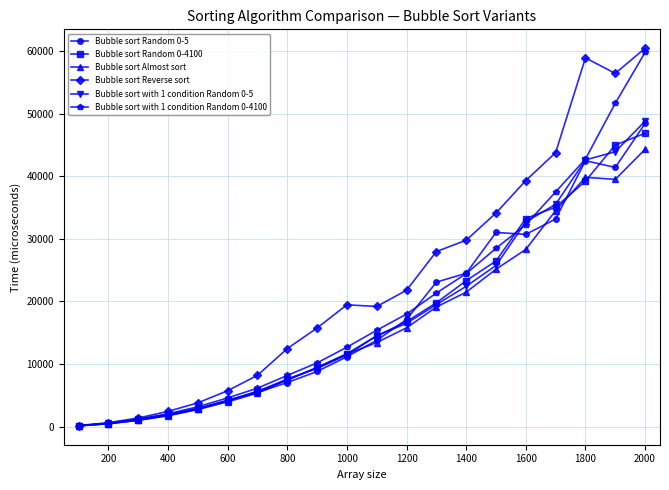

Which series has the widest spread of values?

Bubble sort Reverse sort